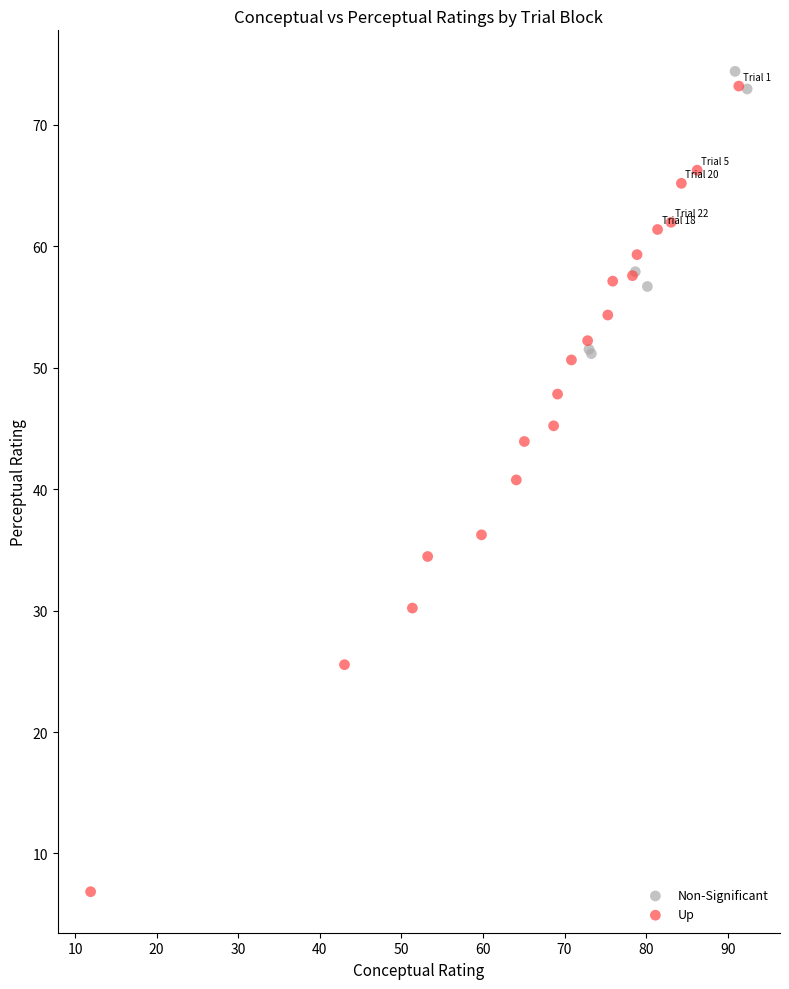

What are all the series names shown in the legend?

Non-Significant, Up